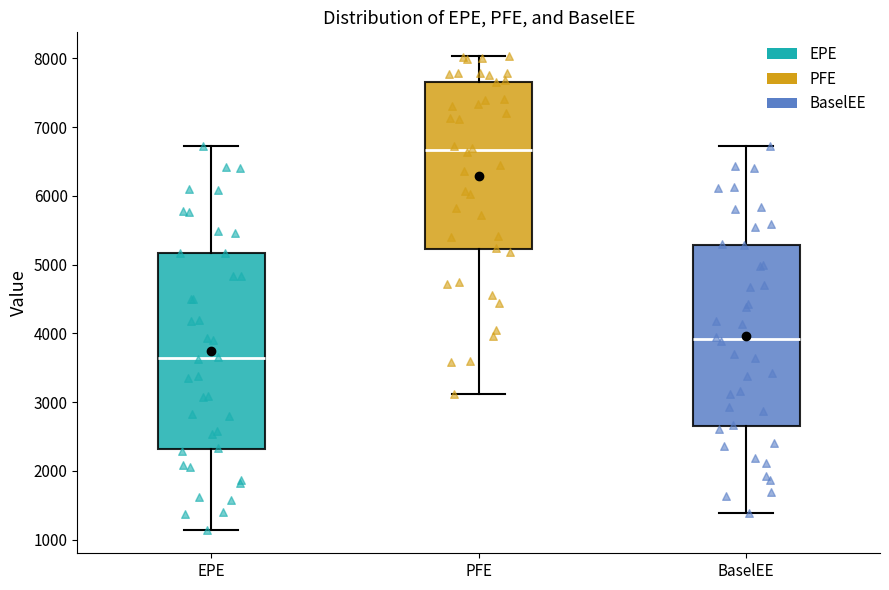

Reading left to right, transcribe this box plot: for each box, give where its median line is, the range the box spans, and where its two whiskers end, as read against the y-axis. The values are not printed on the chart, so give them approximately, as read against the axis.

EPE: median 3600, box 2300 to 5200, whiskers 1100 to 6700
PFE: median 6700, box 5200 to 7700, whiskers 3100 to 8000
BaselEE: median 3900, box 2700 to 5300, whiskers 1400 to 6700